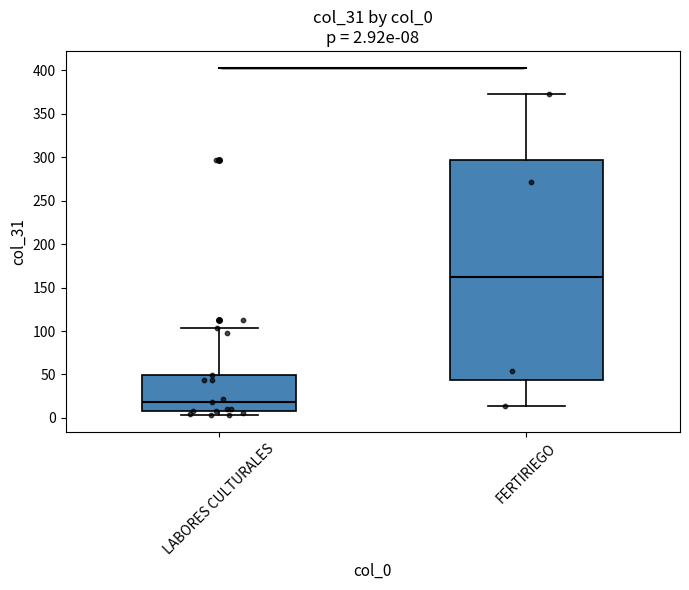

Which box's median line is the highest?

FERTIRIEGO